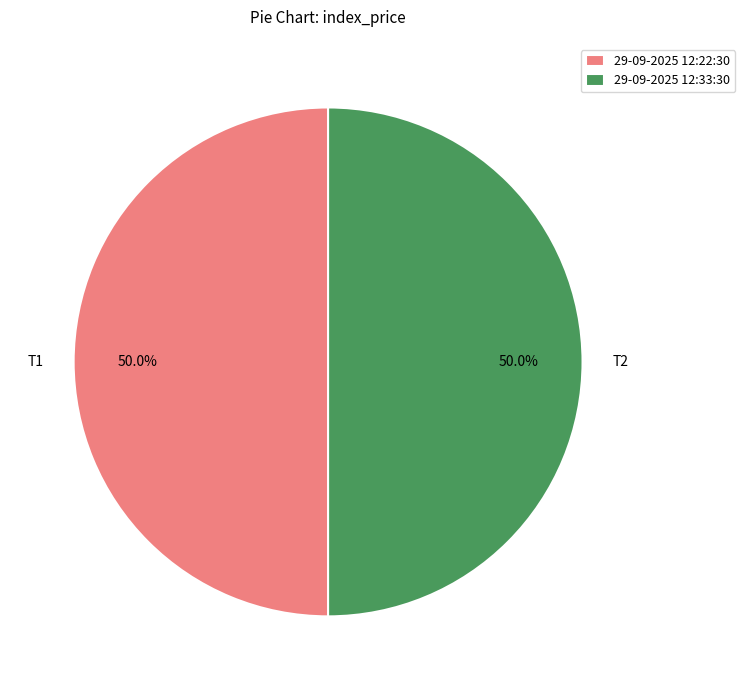

What percentage do 29-09-2025 12:22:30 and 29-09-2025 12:33:30 together represent?

100.0%